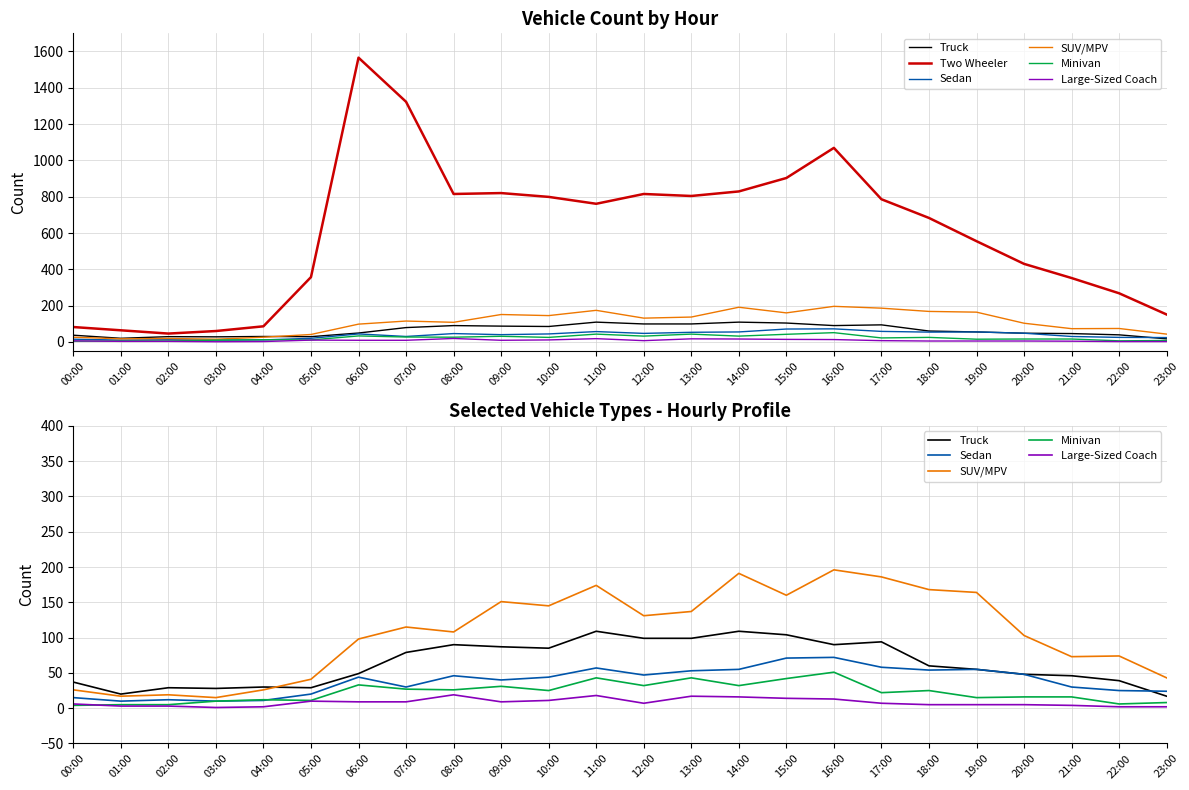

What is the minimum value for Truck?

17